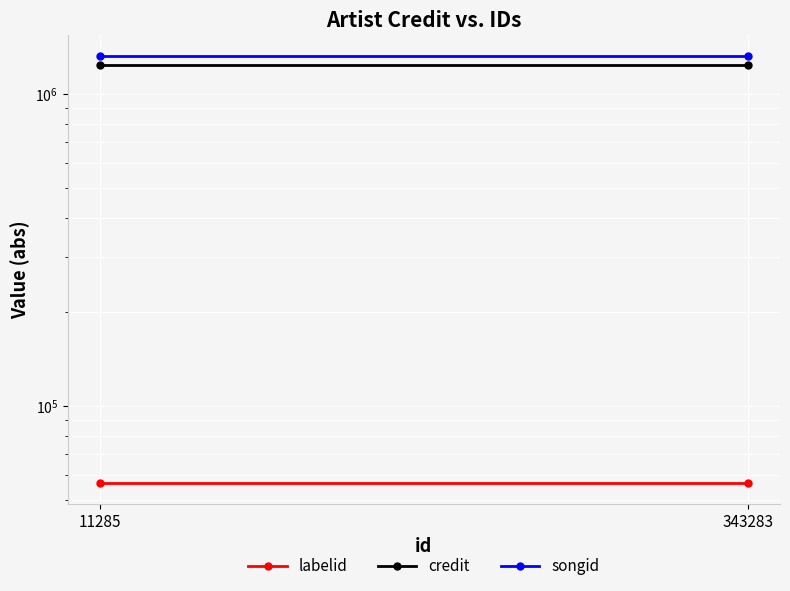

The credit series shows 1234717.0 at 343283. True or false?

True